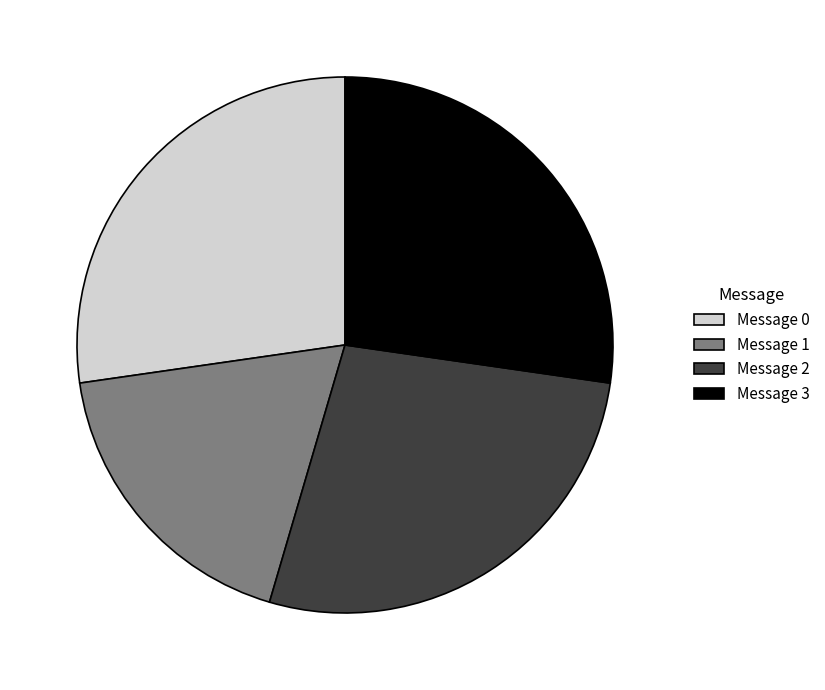

Between Message 1 and Message 2, which is larger?

Message 2